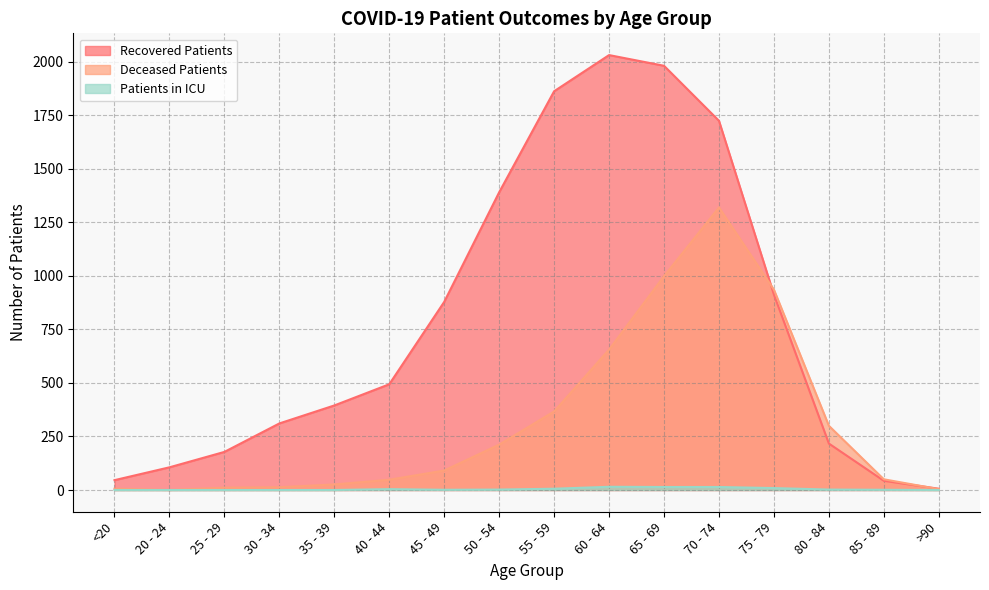

Where is the first local maximum for deceased_patients?

70 - 74